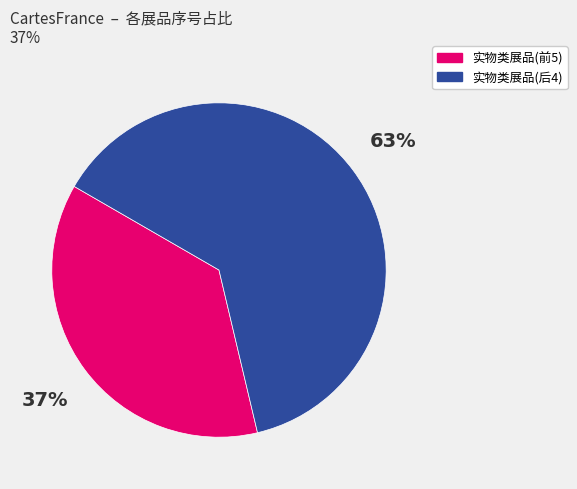

Rank the categories by value from lowest to highest.

实物类展品(前5), 实物类展品(后4)